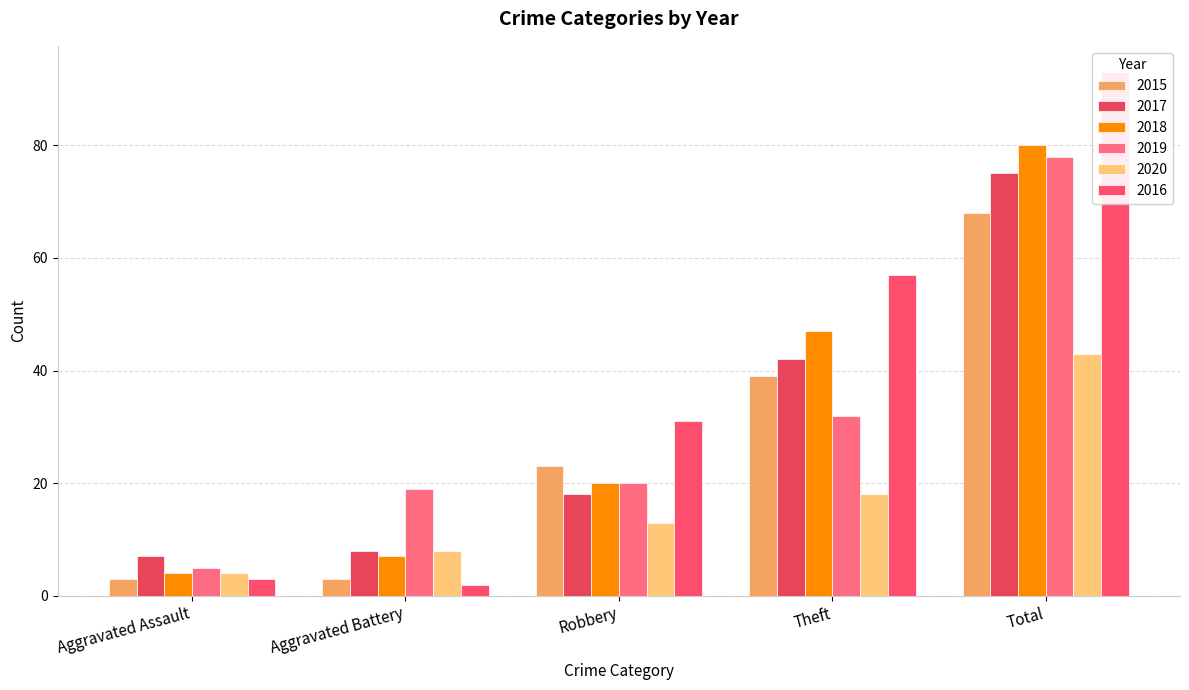

Which has a higher value, Total or Theft?

Total